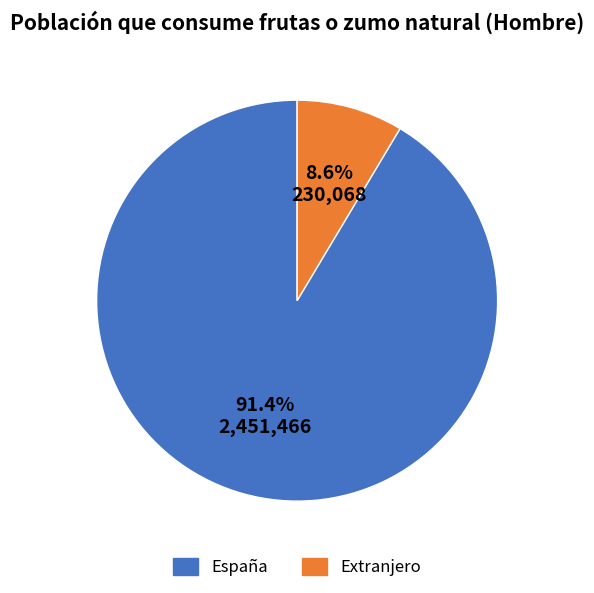

Count the number of slices in the pie.

2